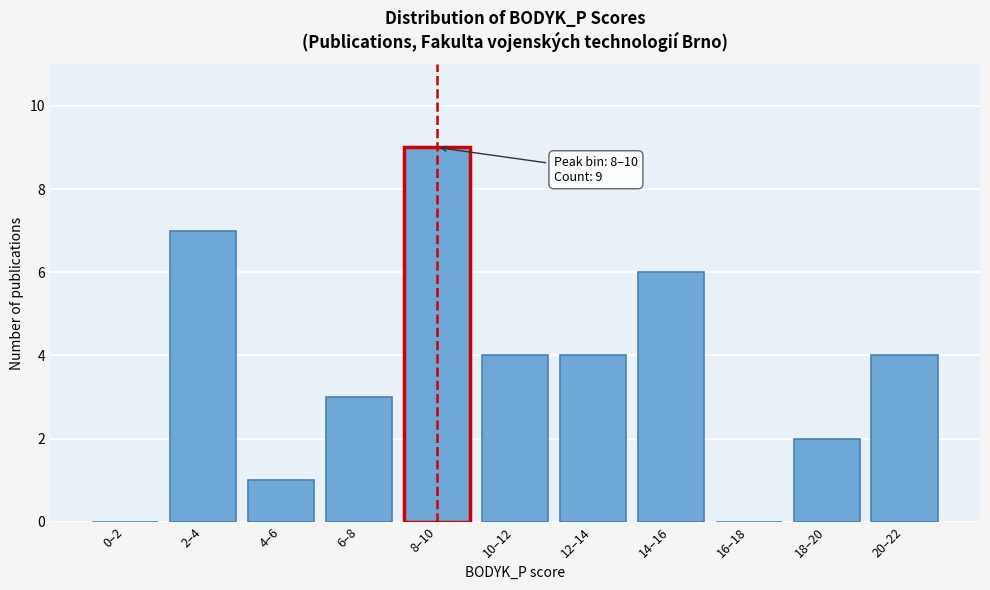

Reading left to right, what are all the values shown in this chart?

0–2=0	2–4=7	4–6=1	6–8=3	8–10=9	10–12=4	12–14=4	14–16=6	16–18=0	18–20=2	20–22=4